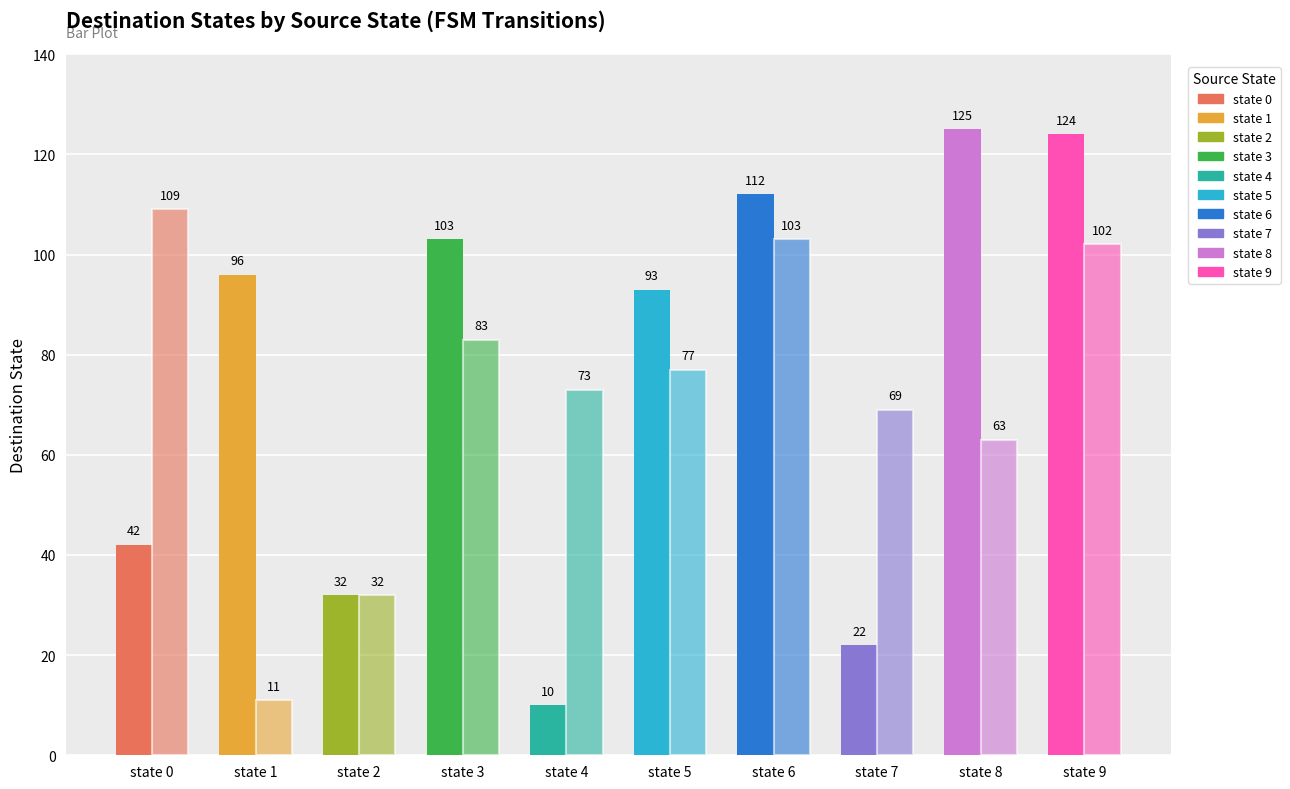

Between state 2 and state 1, which is larger?

state 1